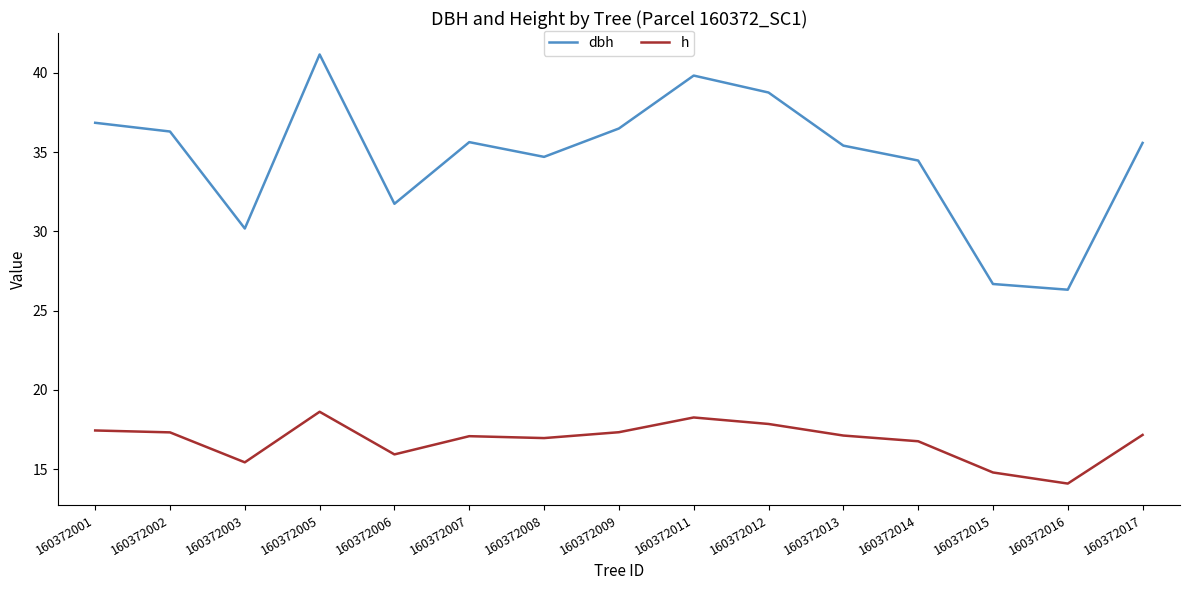

What is the approximate value of h at 160372008?

17.0